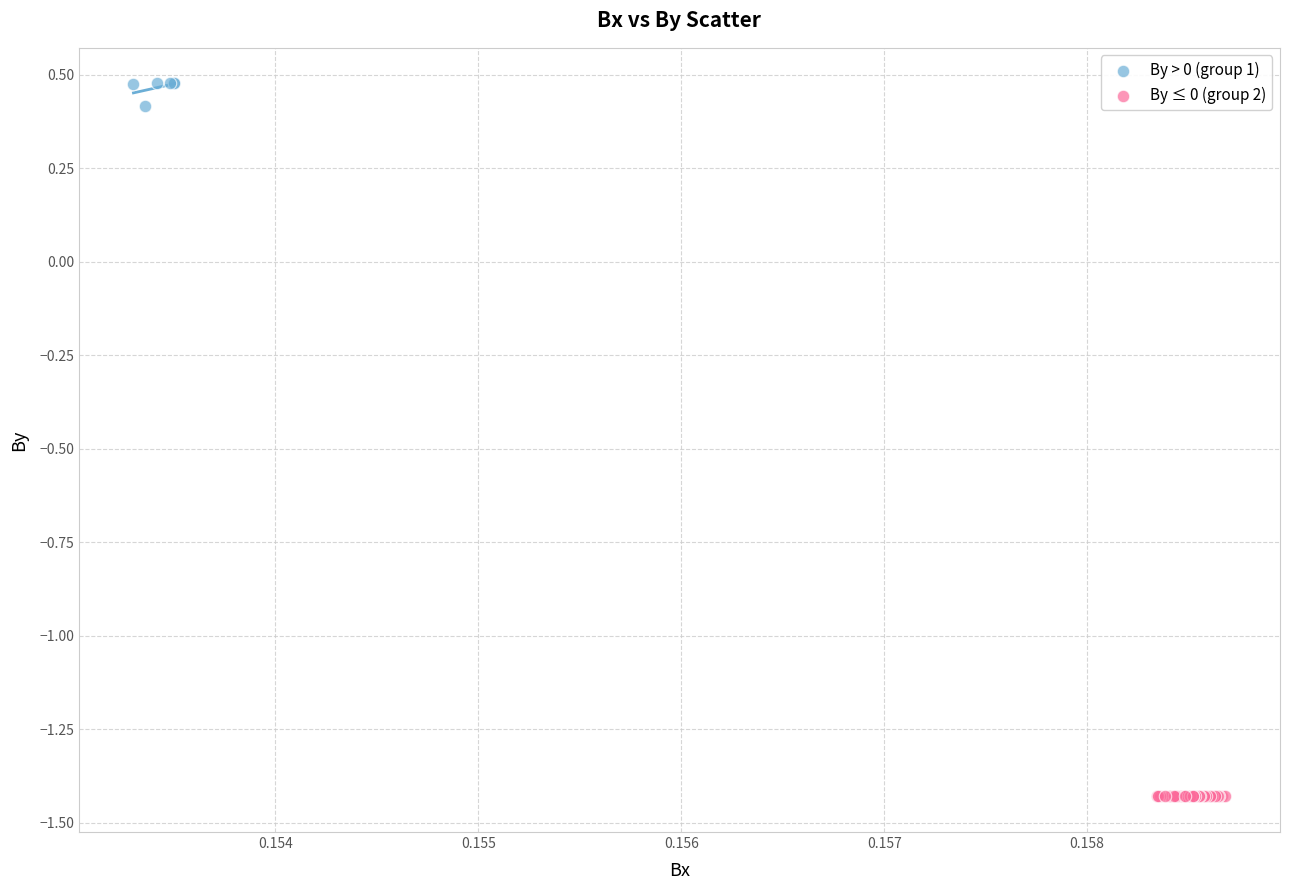

Which series reaches the maximum Y coordinate?

By > 0 (group 1)